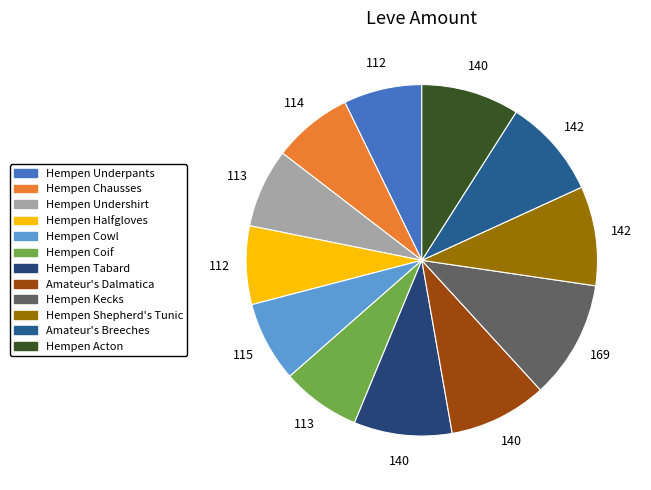

How many segments does this pie chart have?

12